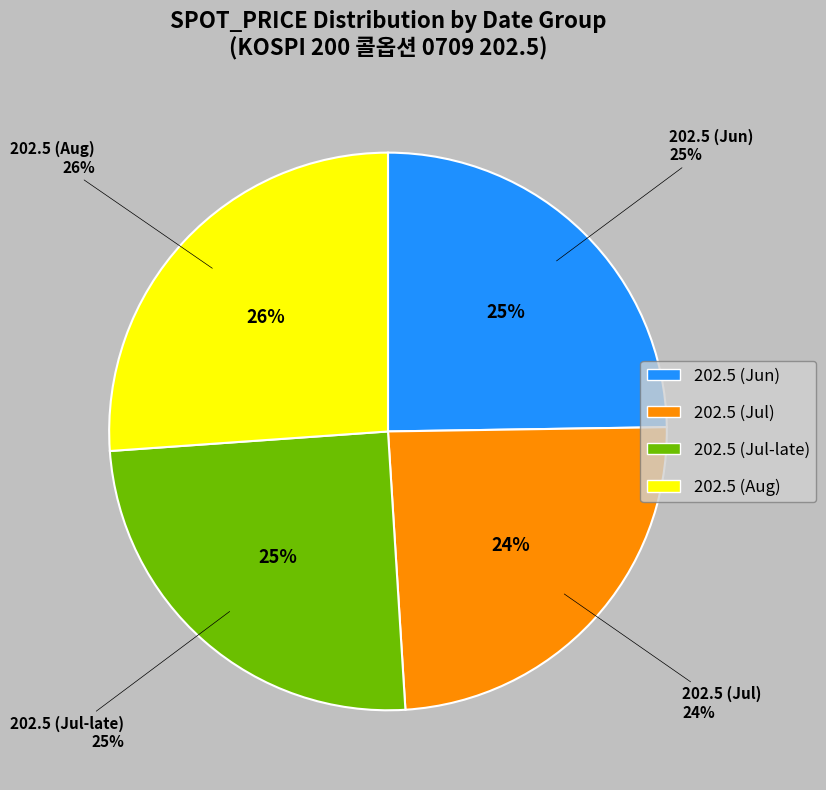

Is 2007-06-20 the majority of the pie?

No